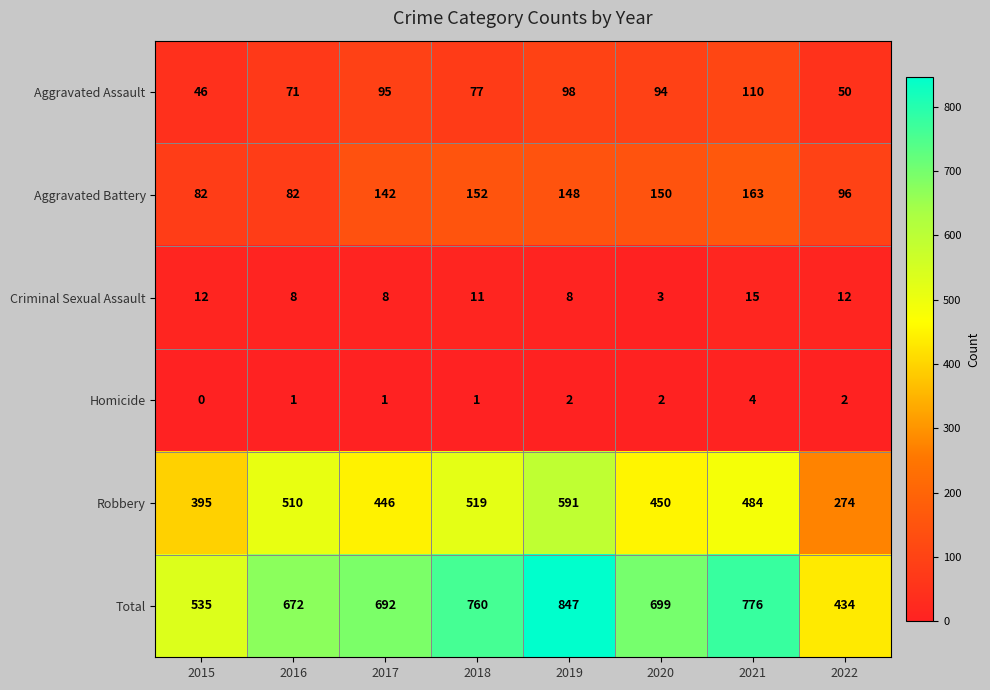

Between 2020 and 2021, which series saw the biggest shift?

Total